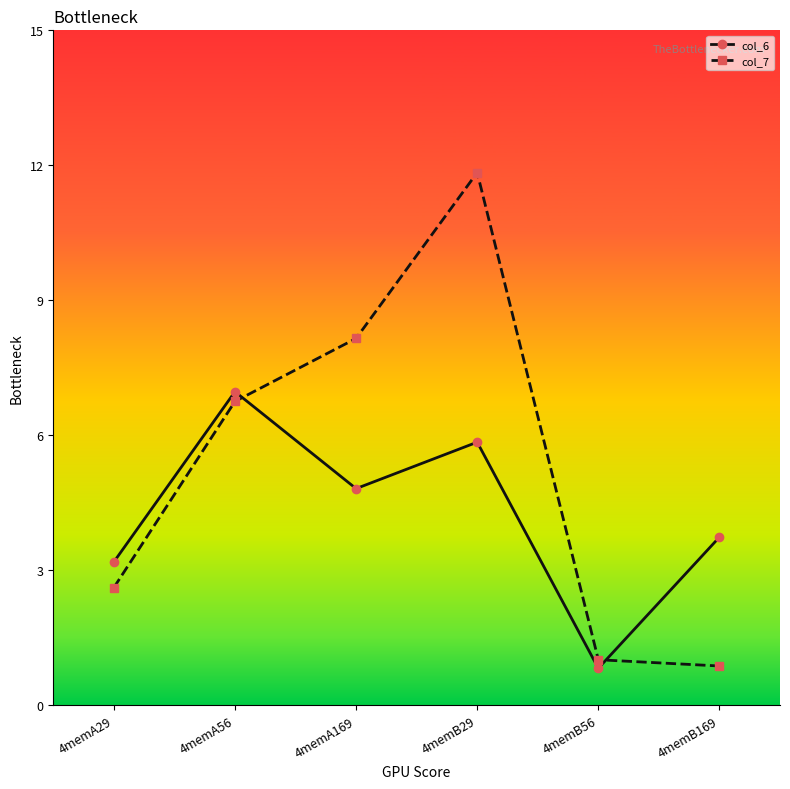

What is the difference between the maximum and minimum values in the col_7 series?

11.0